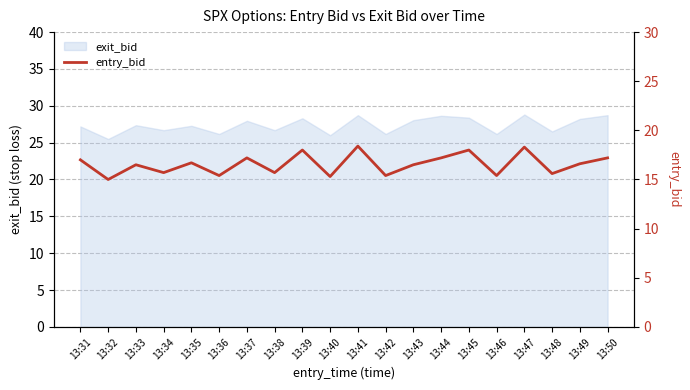

True or false: the data has more than 2 interior local peaks.

True